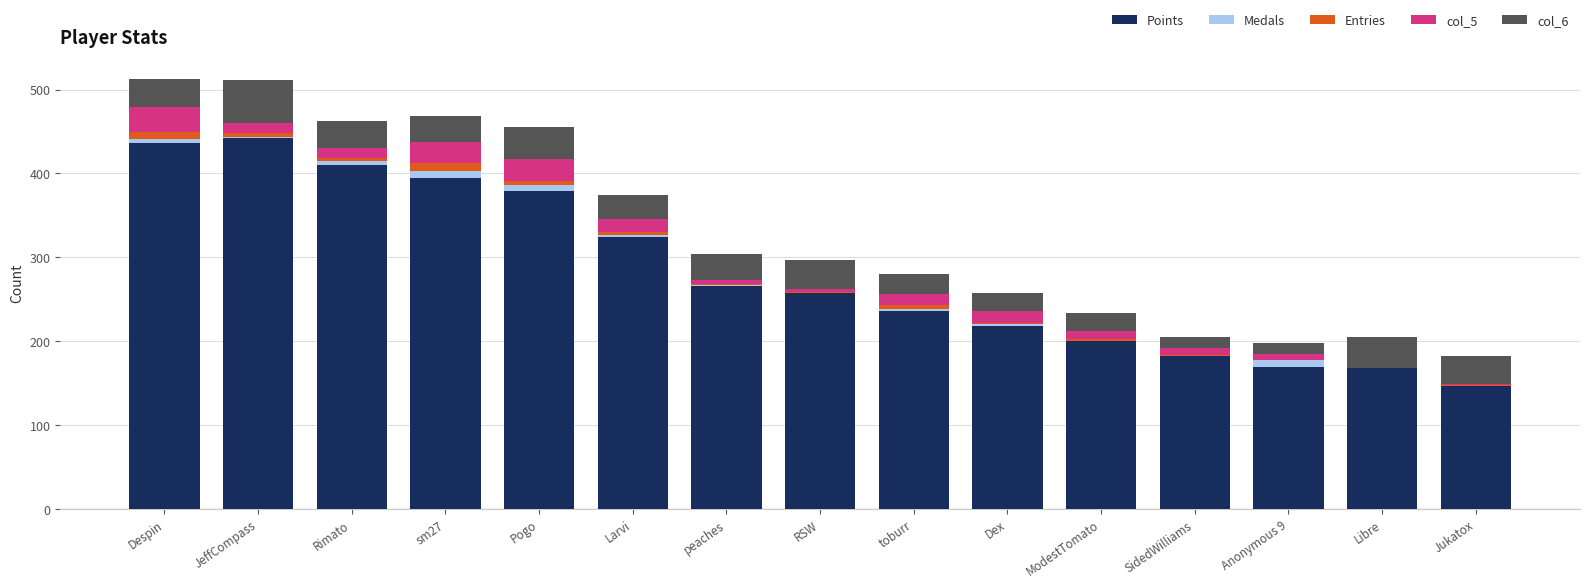

Count the number of categories in the chart.

15